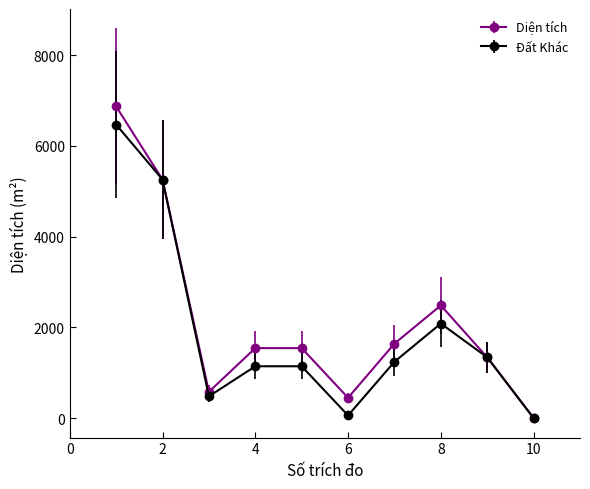

At how many categories does at least one series exceed 207?

9